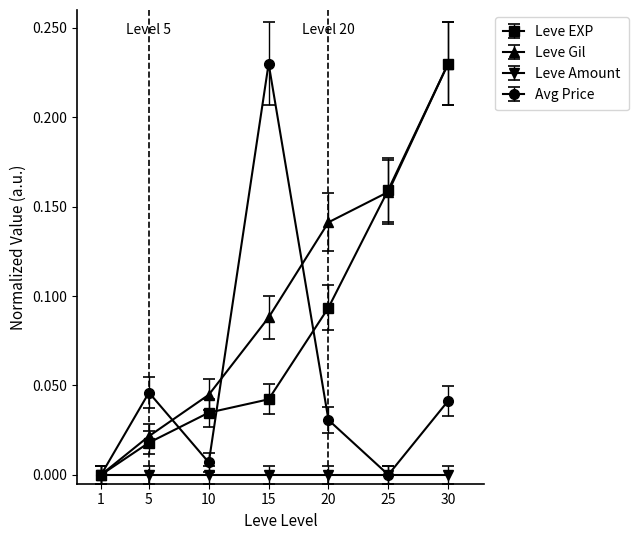

True or false: Avg Price has a value of 0.0 at 10.

True